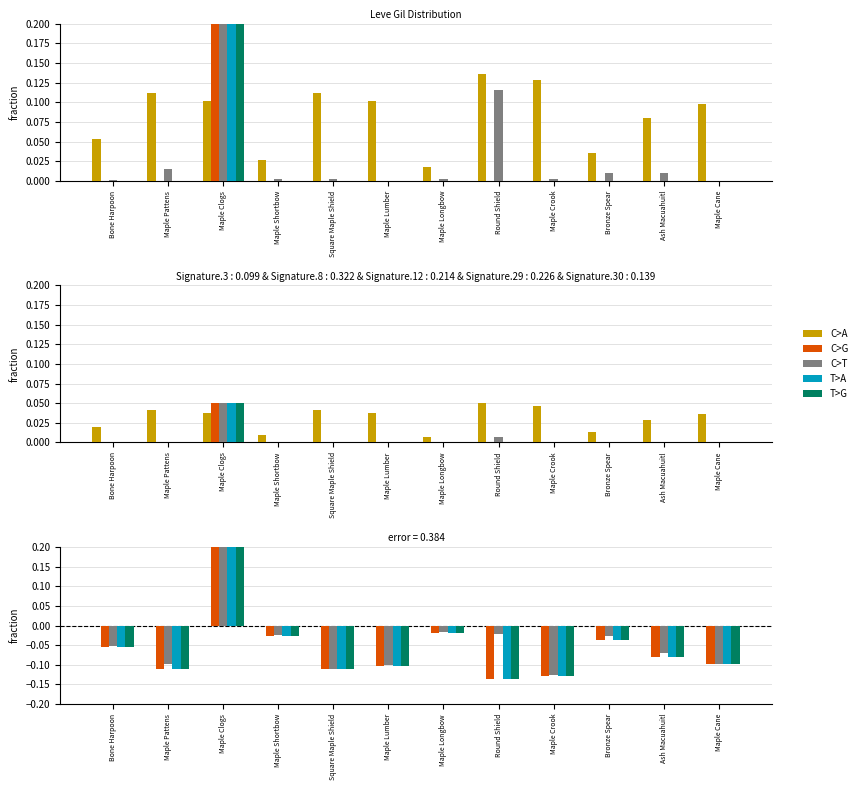

What are all the series names shown in the legend?

C>A, C>G, C>T, T>A, T>G